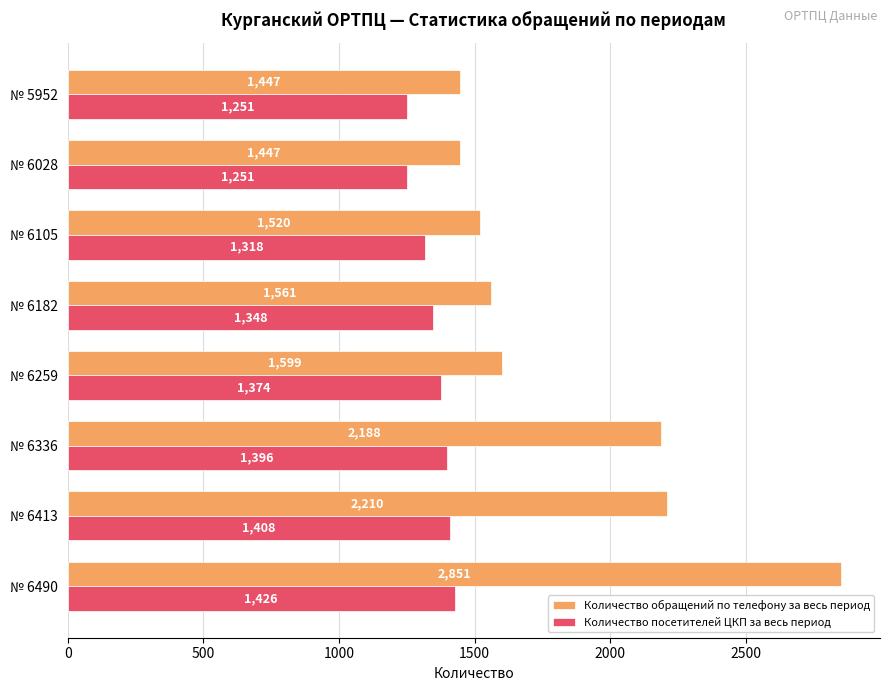

What is the difference between the maximum and minimum values in the Количество посетителей ЦКП за весь период series?

175